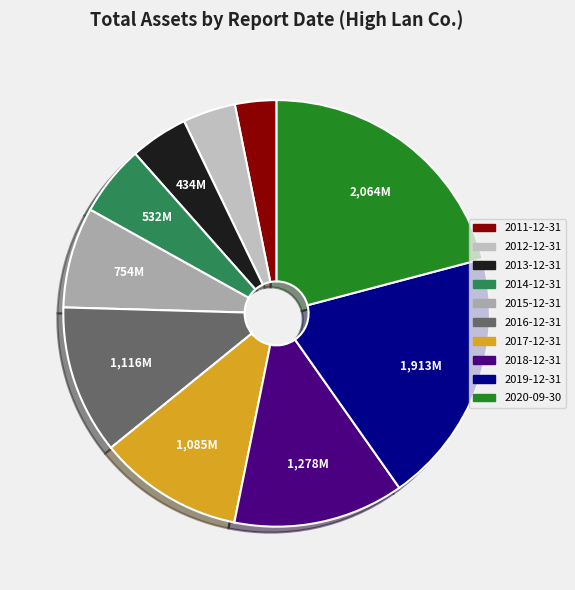

Which category has the biggest portion of the pie?

2020-09-30